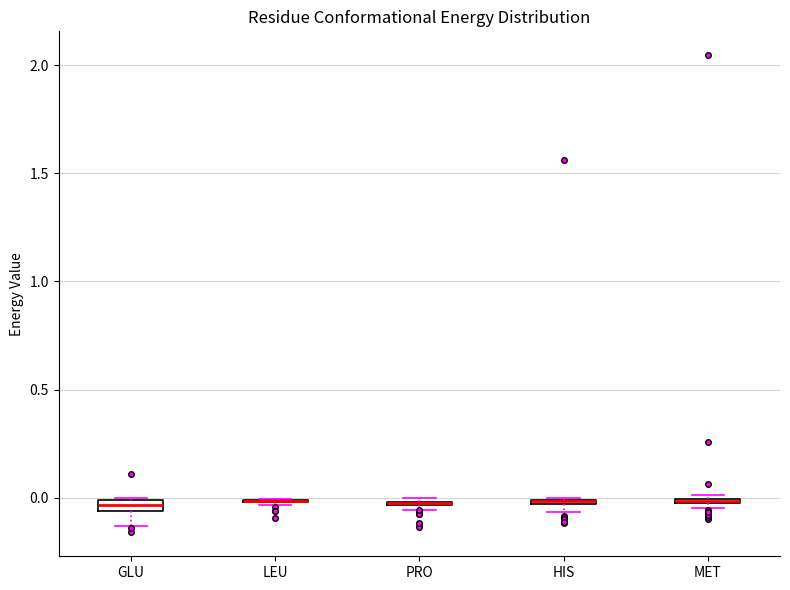

Where does the lower whisker of the box for GLU end on the y-axis? The values are not printed on the chart, so give them approximately, as read against the axis.

-0.15